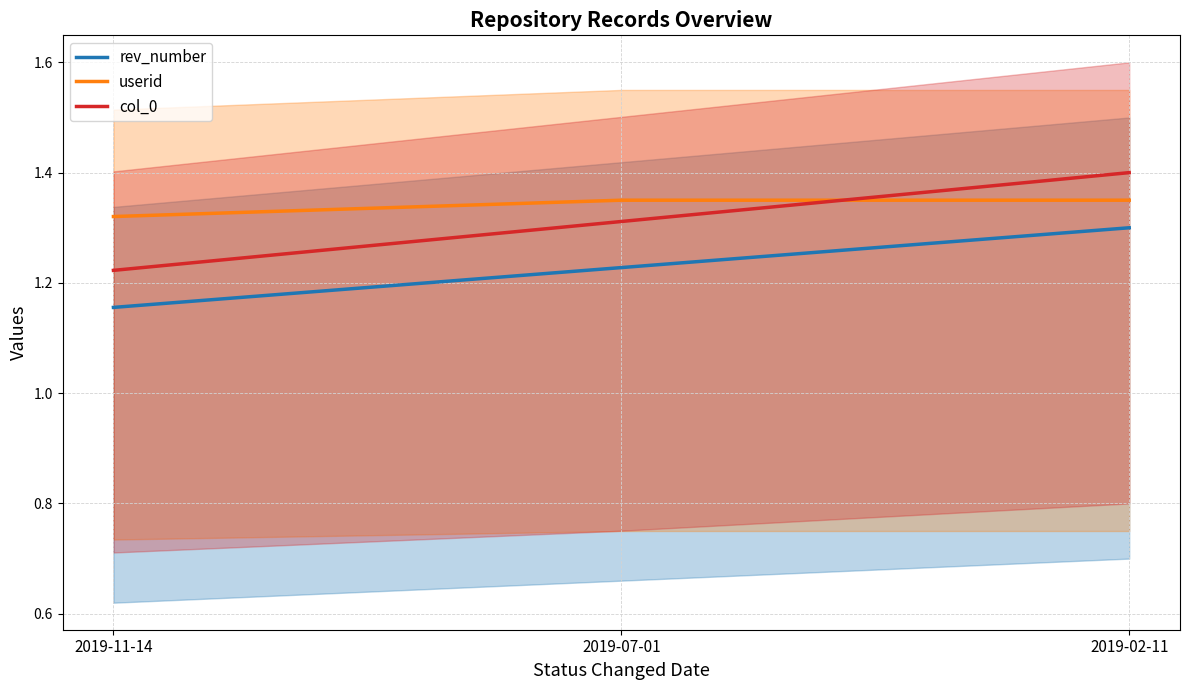

What are all the series names shown in the legend?

rev_number, userid, col_0